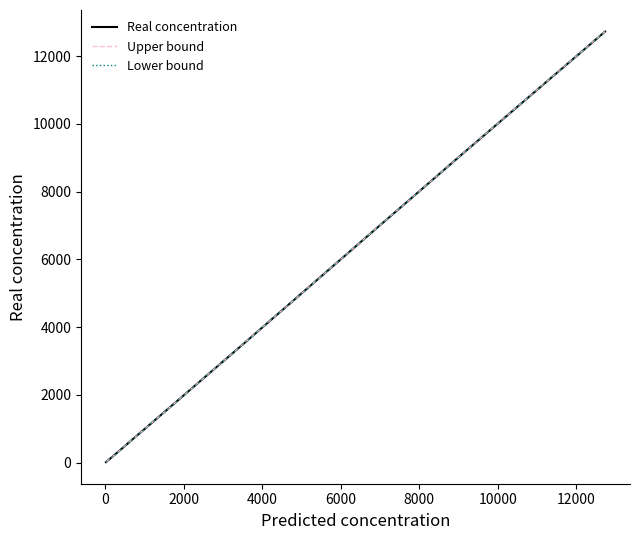

Which series has the widest spread of values?

Upper bound